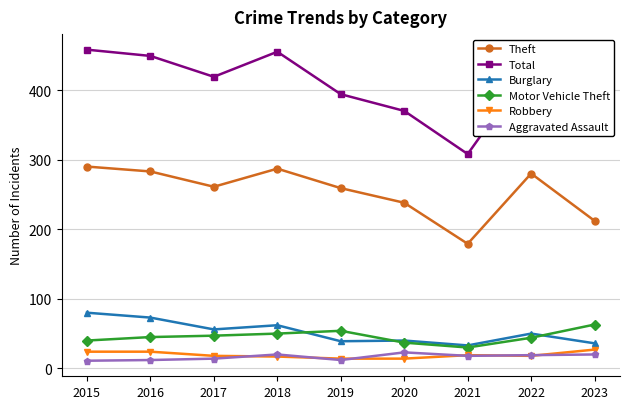

Which series has the largest range (max minus min)?

Total